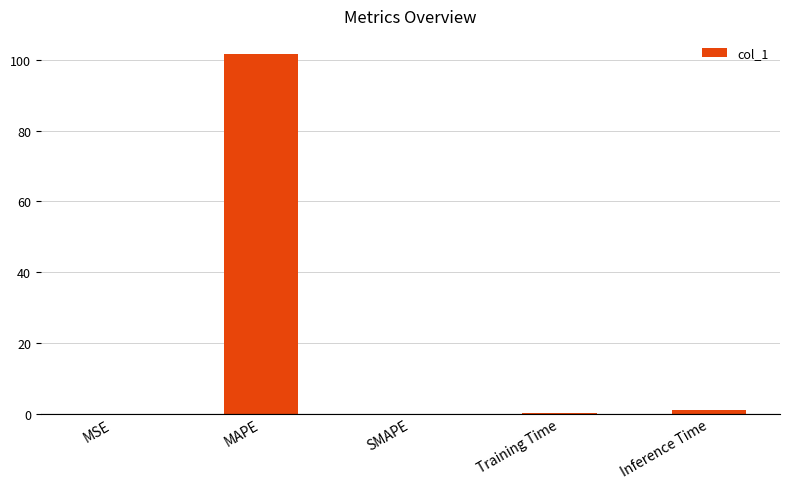

What is the change in value from Training Time to Inference Time?

+1.0